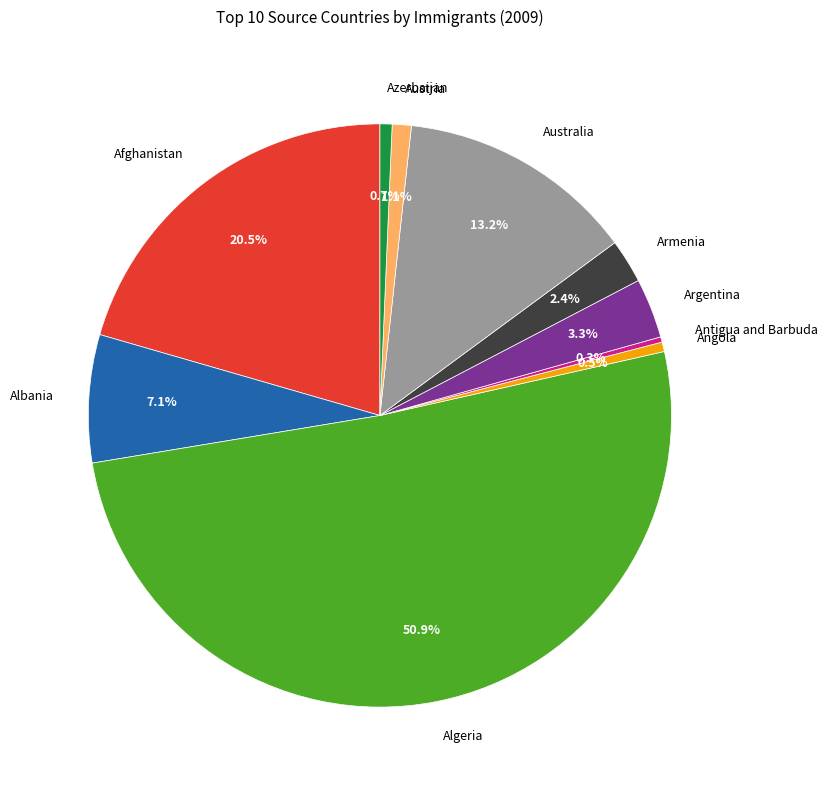

Combined, do Albania and Algeria account for over 50%?

Yes